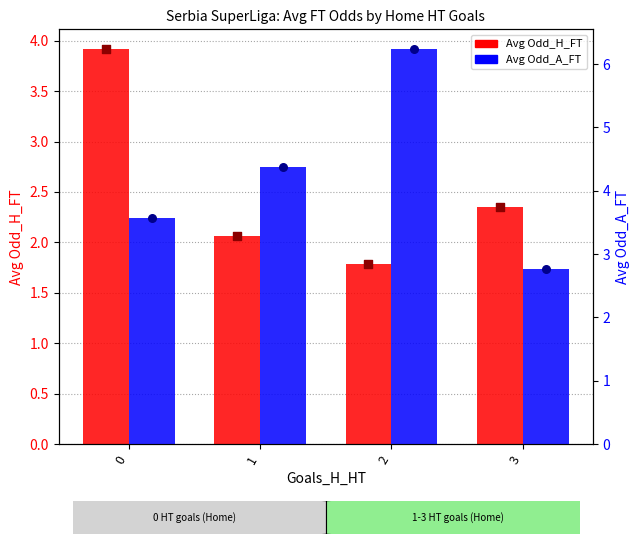

What is the total value across all series at 2?

8.0